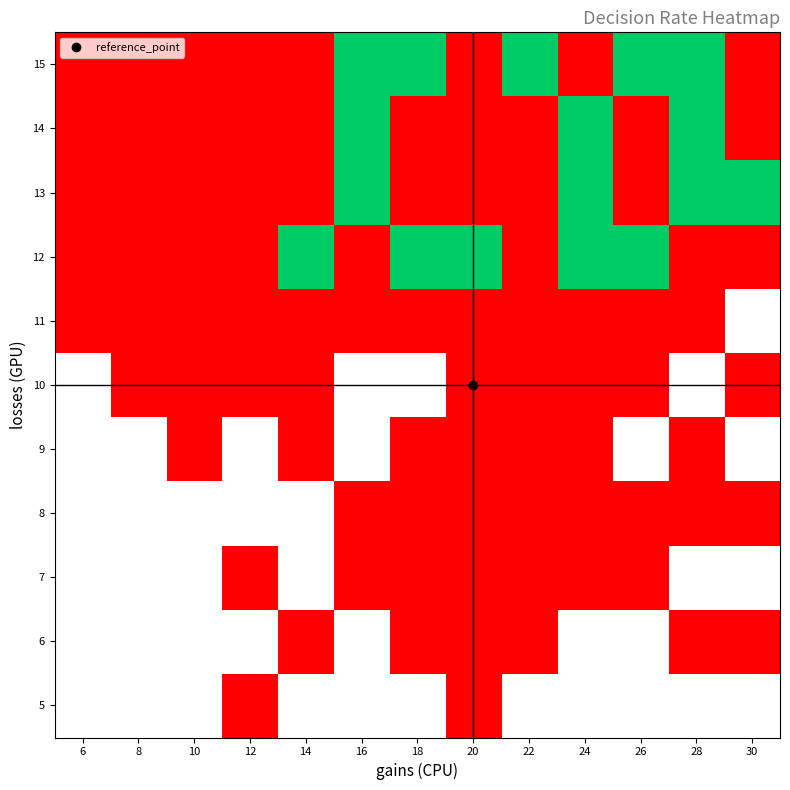

Where is 11 nearest to the value 0?

6